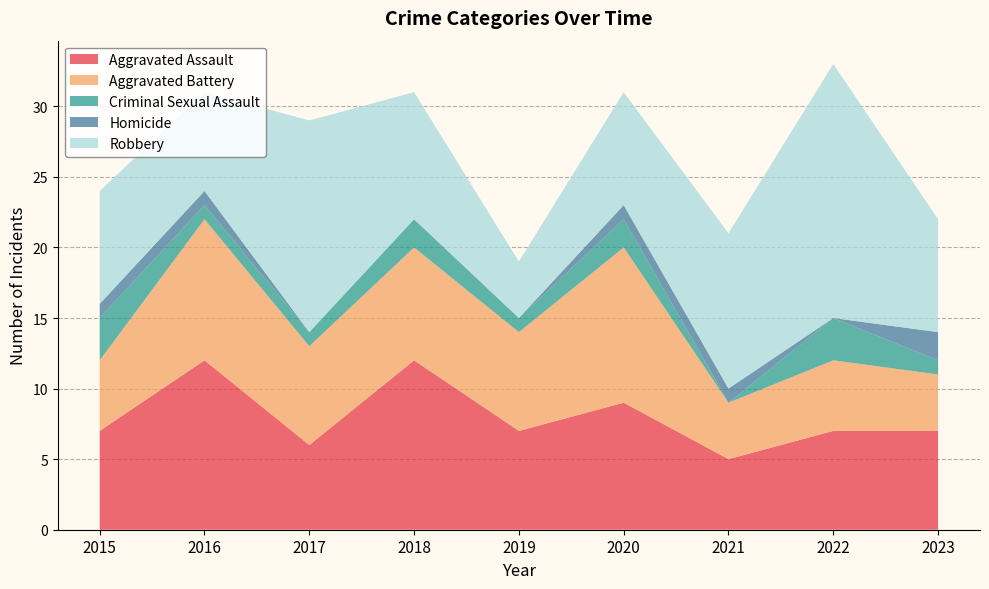

Reading right to left, what are all the values shown in this chart?

Aggravated Assault: 7	7	5	9	7	12	6	12	7
Aggravated Battery: 4	5	4	11	7	8	7	10	5
Criminal Sexual Assault: 1	3	0	2	1	2	1	1	3
Homicide: 2	0	1	1	0	0	0	1	1
Robbery: 8	18	11	8	4	9	15	7	8